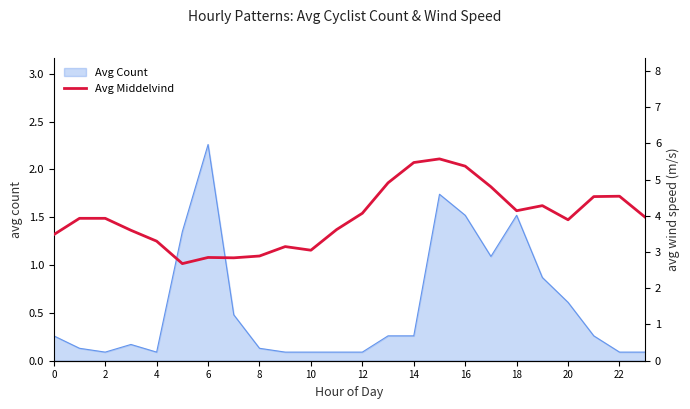

The Avg Count series shows 1.5 at 18. True or false?

True